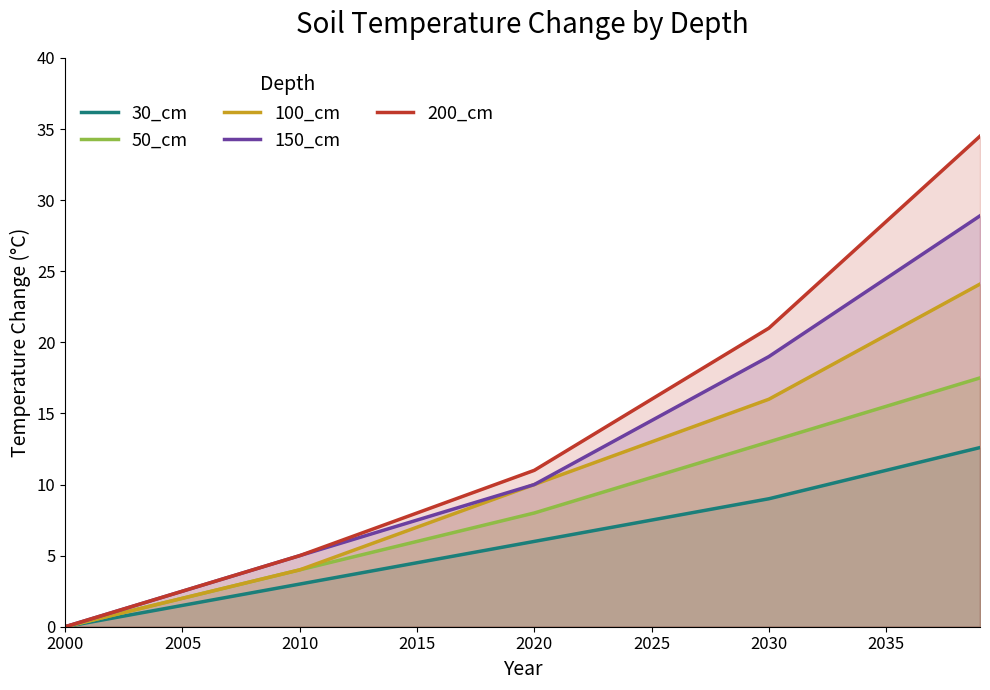

How many positive values does the 50_cm series have?

39